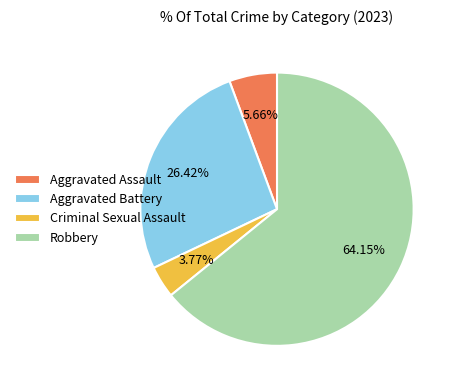

Combined, do Aggravated Battery and Aggravated Assault account for over 50%?

No